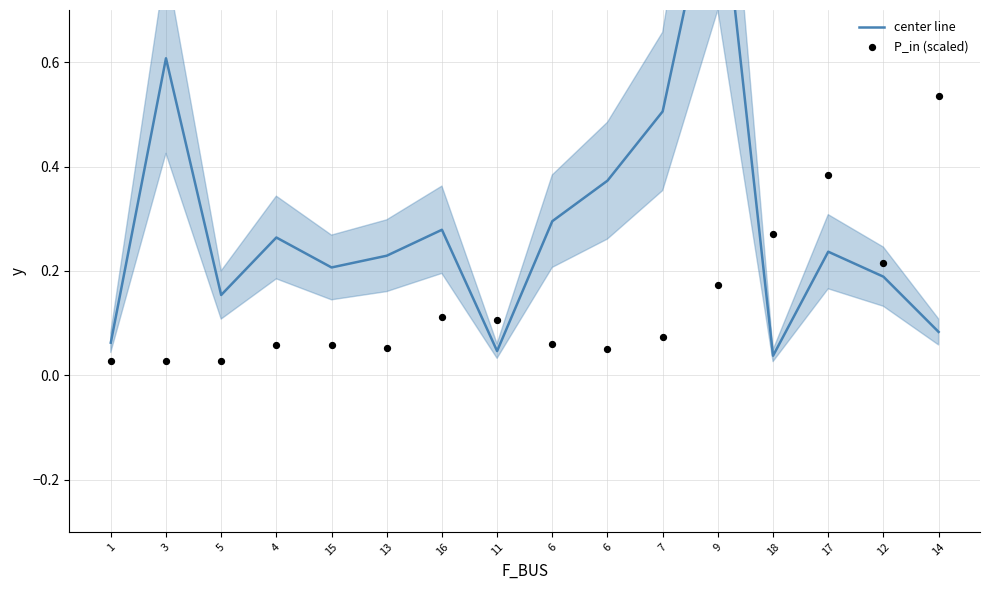

Which series contains the lowest Y value?

P_in (scaled)